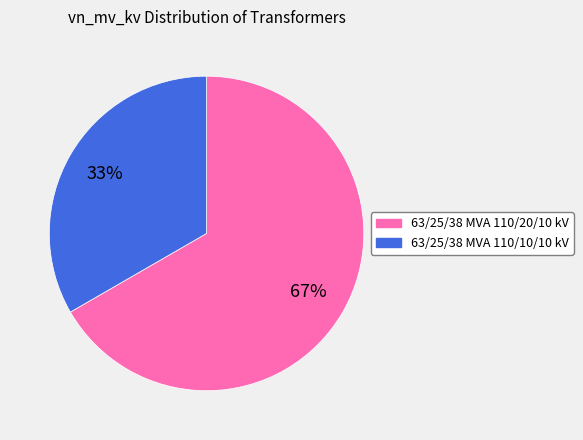

To the nearest percent, what portion does 63/25/38 MVA 110/10/10 kV represent?

33%